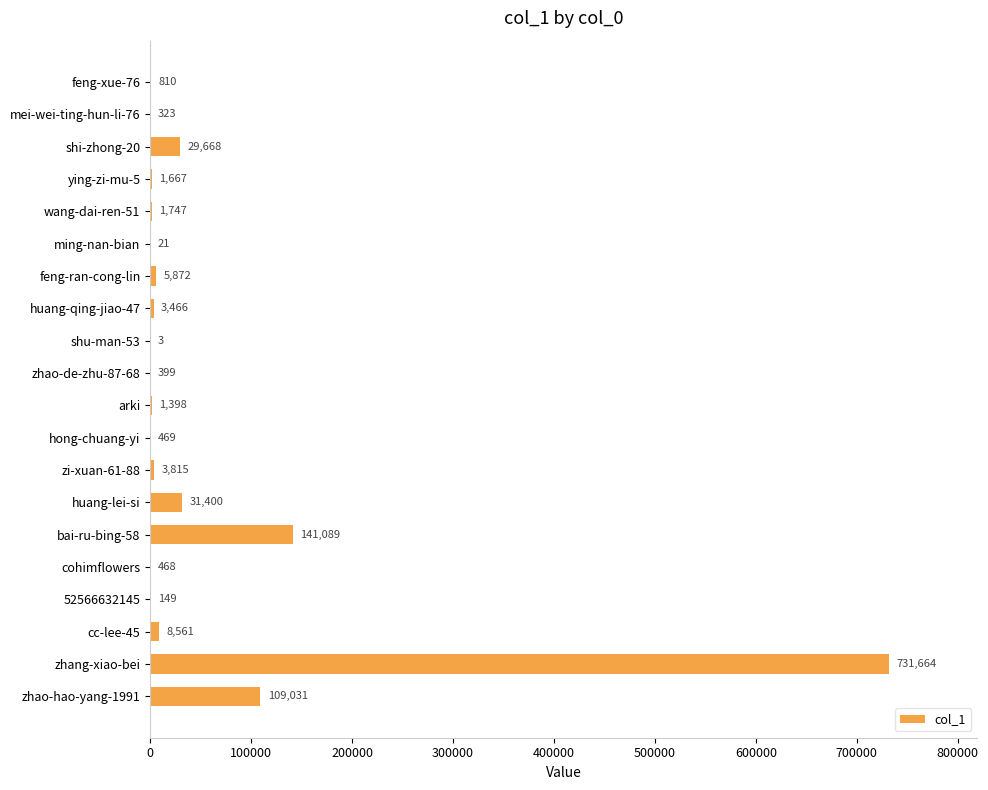

The chart shows a value of 236455 at zhang-xiao-bei. True or false?

False